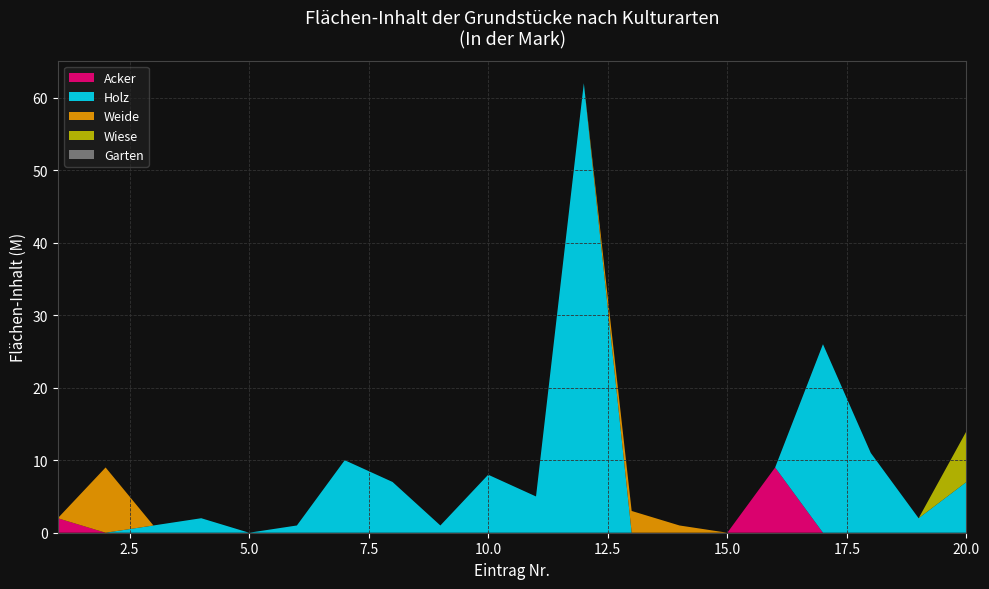

Reading right to left, transcribe all the data shown in this chart.

Acker: 20=0	19=0	18=0	17=0	16=9	15=0	14=0	13=0	12=0	11=0	10=0	9=0	8=0	7=0	6=0	5=0	4=0	3=0	2=0	1=2
Holz: 20=7	19=2	18=11	17=26	16=0	15=0	14=0	13=0	12=62	11=5	10=8	9=1	8=7	7=10	6=1	5=0	4=2	3=1	2=0	1=0
Weide: 20=0	19=0	18=0	17=0	16=0	15=0	14=1	13=3	12=0	11=0	10=0	9=0	8=0	7=0	6=0	5=0	4=0	3=0	2=9	1=0
Wiese: 20=7	19=0	18=0	17=0	16=0	15=0	14=0	13=0	12=0	11=0	10=0	9=0	8=0	7=0	6=0	5=0	4=0	3=0	2=0	1=0
Garten: 20=0	19=0	18=0	17=0	16=0	15=0	14=0	13=0	12=0	11=0	10=0	9=0	8=0	7=0	6=0	5=0	4=0	3=0	2=0	1=0